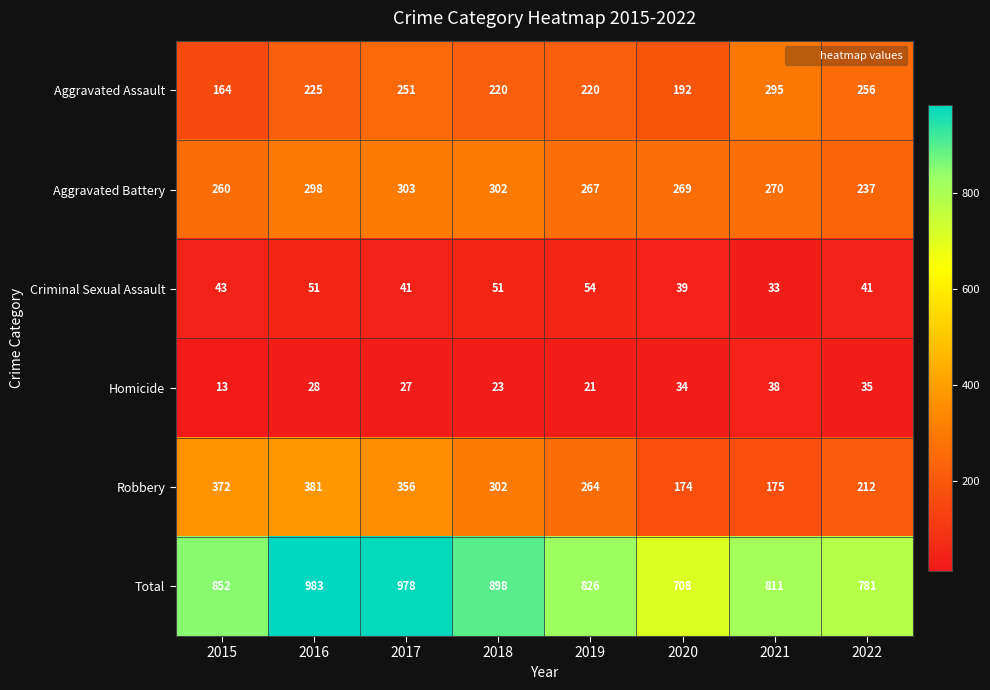

Where is Aggravated Battery nearest to the value 270?

2021